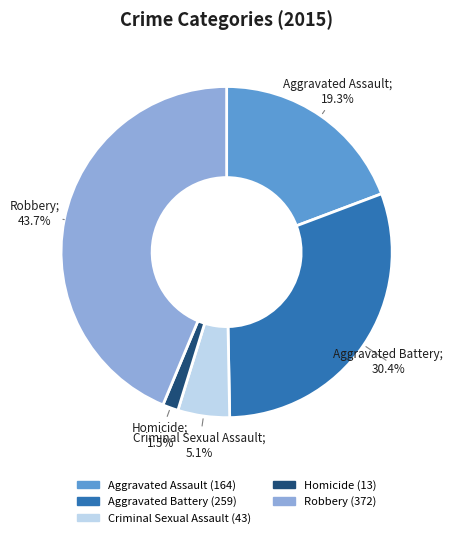

To the nearest percent, what percentage of the pie is Aggravated Battery?

30%